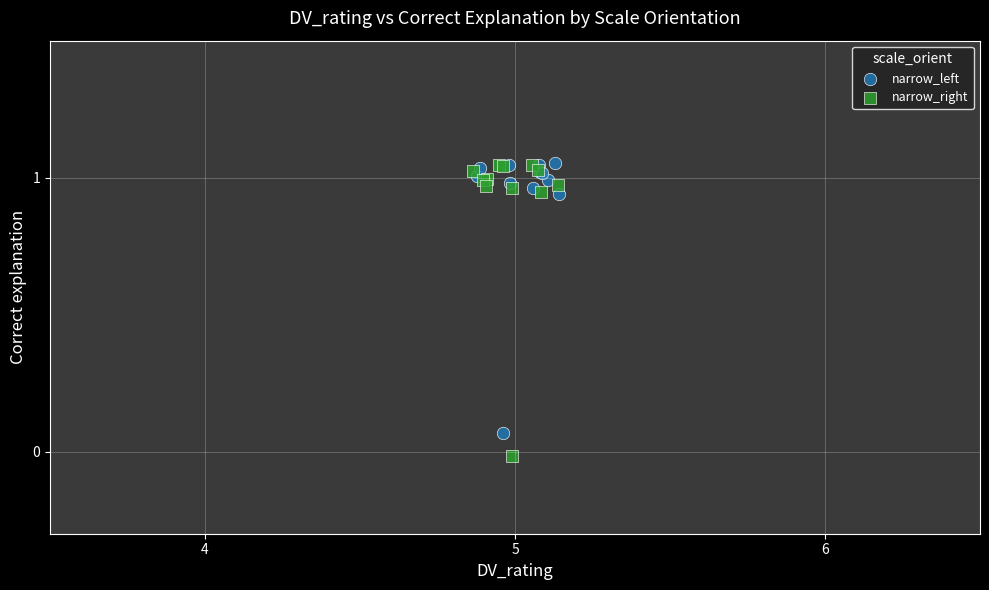

Which series has the widest spread of Y values?

narrow_right